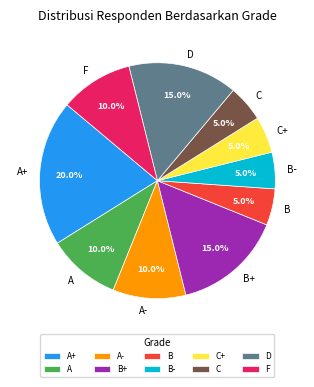

Does B represent more than half of the total?

No